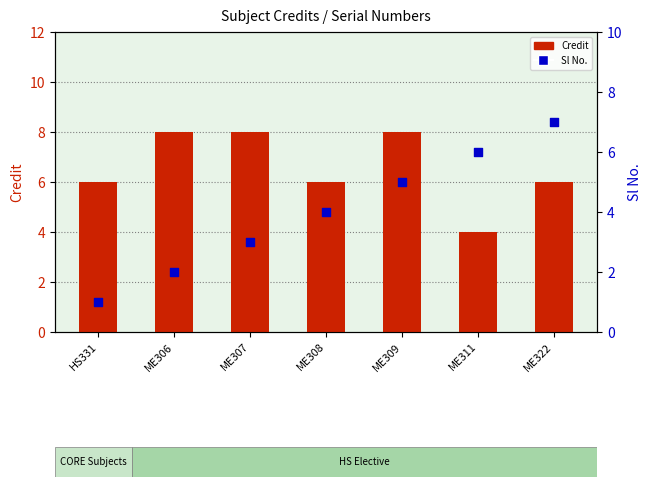

At which category is the sum across all series the highest?

ME309